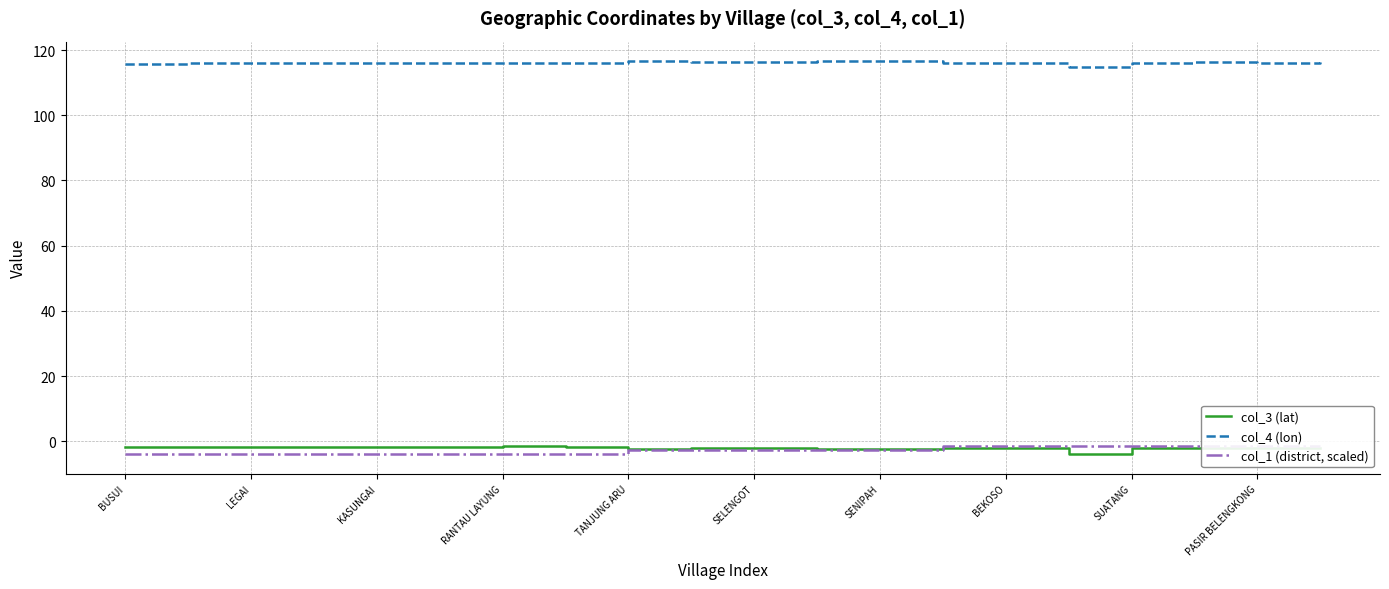

What is the difference between the maximum and minimum values in the col_4 (lon) series?

1.6